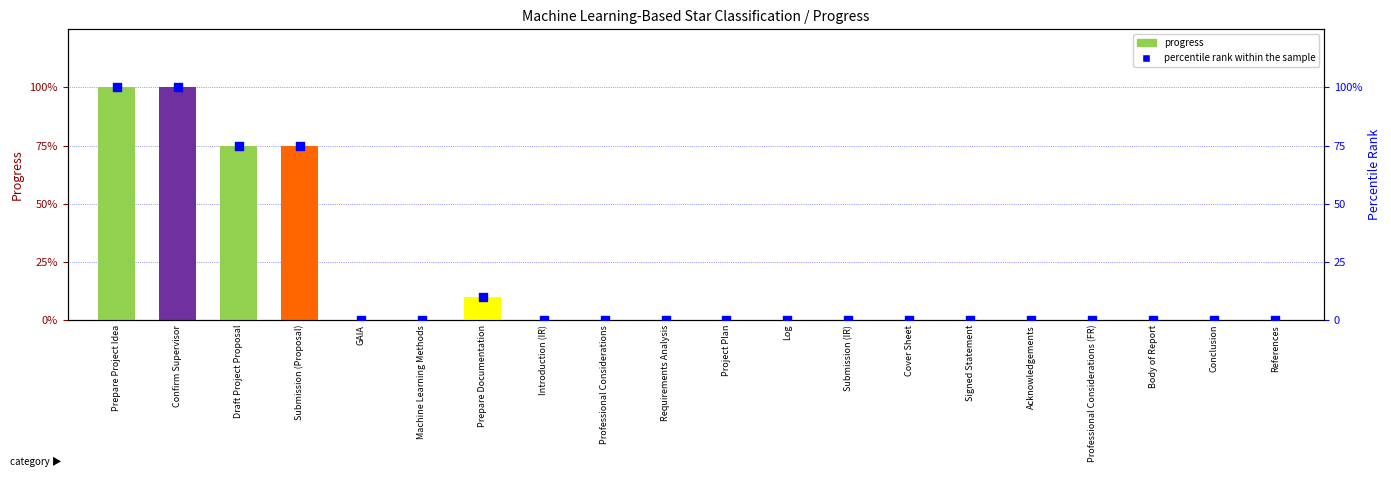

Which series has the widest spread of Y values?

percentile rank within the sample